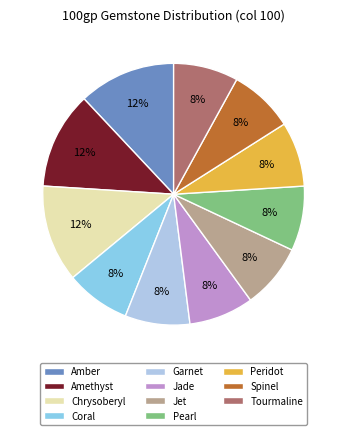

What is the ratio of the value at Peridot to the value at Jet?

1.0